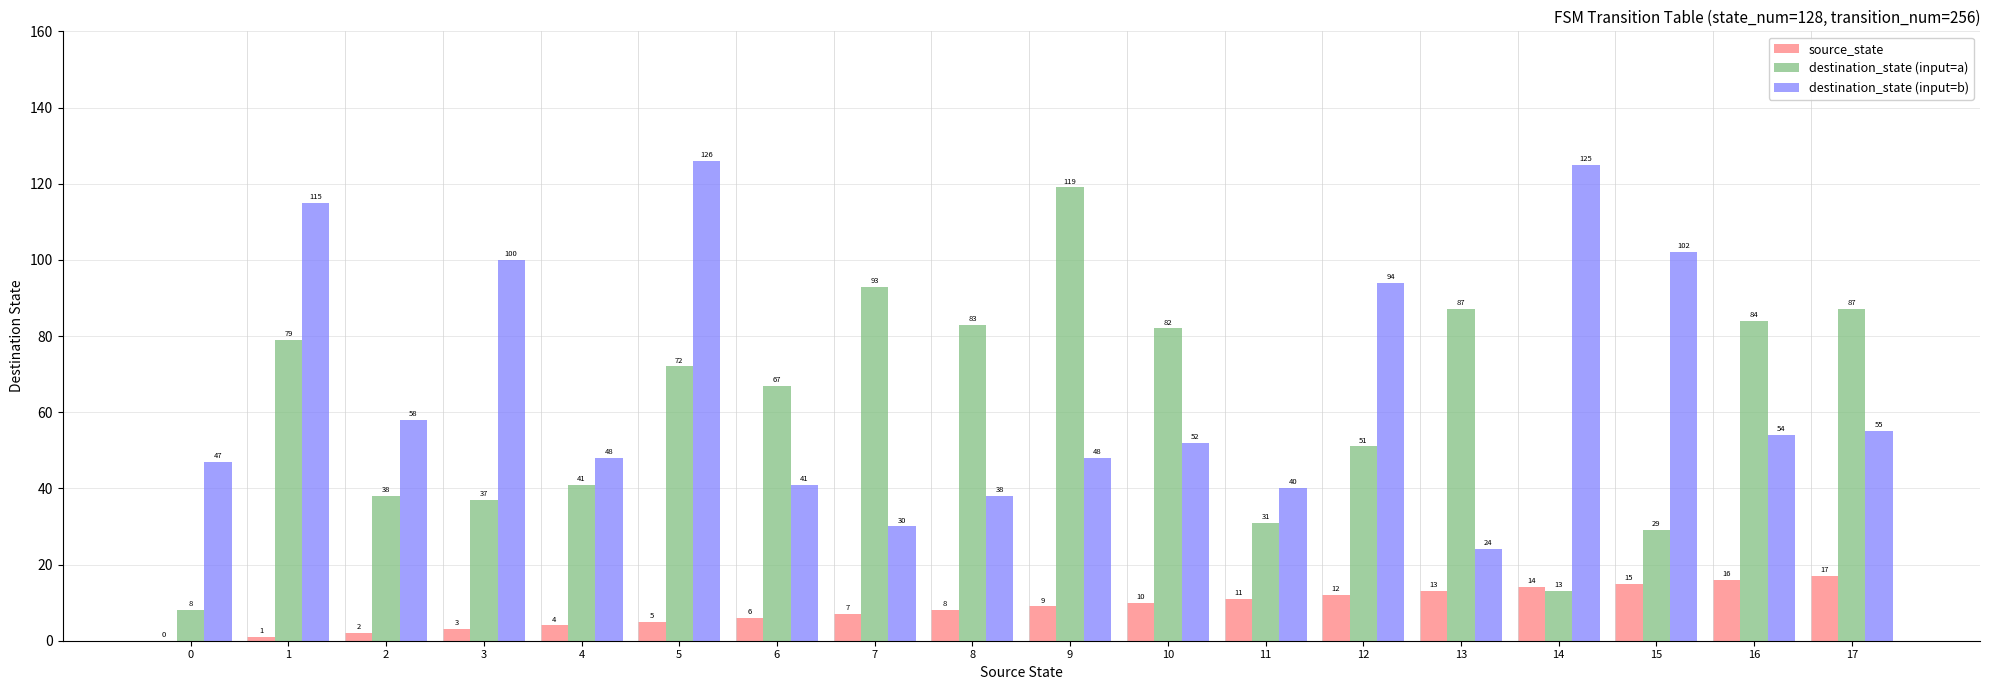

Reading left to right, transcribe all the data shown in this chart.

source_state: 0=0	1=1	2=2	3=3	4=4	5=5	6=6	7=7	8=8	9=9	10=10	11=11	12=12	13=13	14=14	15=15	16=16	17=17
destination_state (input=a): 0=8	1=79	2=38	3=37	4=41	5=72	6=67	7=93	8=83	9=119	10=82	11=31	12=51	13=87	14=13	15=29	16=84	17=87
destination_state (input=b): 0=47	1=115	2=58	3=100	4=48	5=126	6=41	7=30	8=38	9=48	10=52	11=40	12=94	13=24	14=125	15=102	16=54	17=55